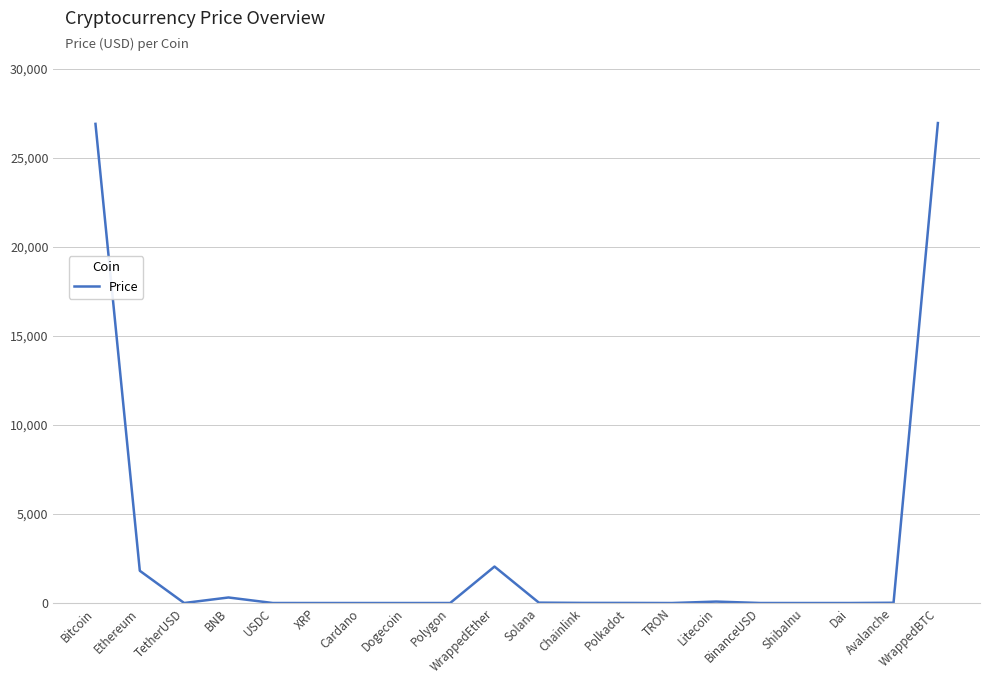

Is it true that the value at Ethereum is 3169.1?

False